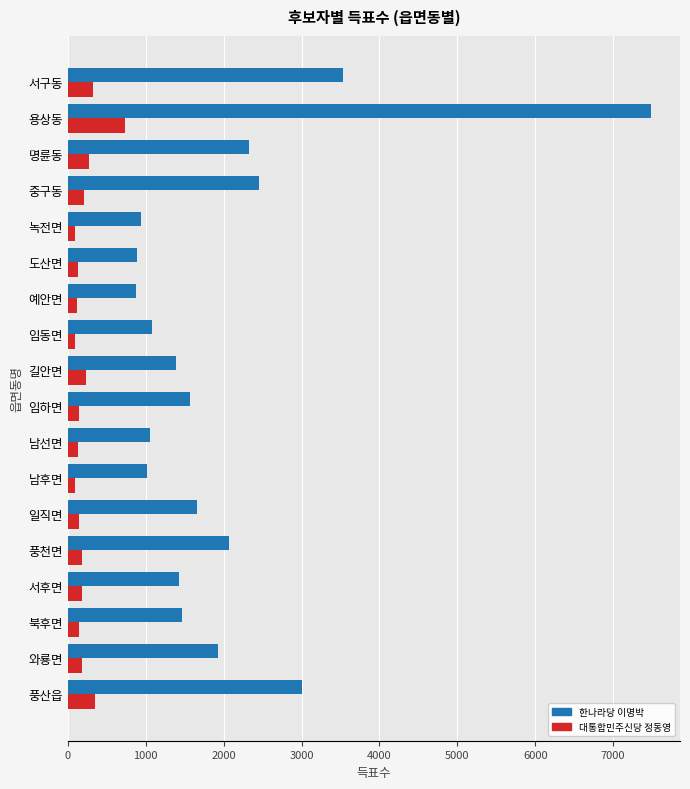

How many data points in 한나라당 이명박 are less than 1563?

9